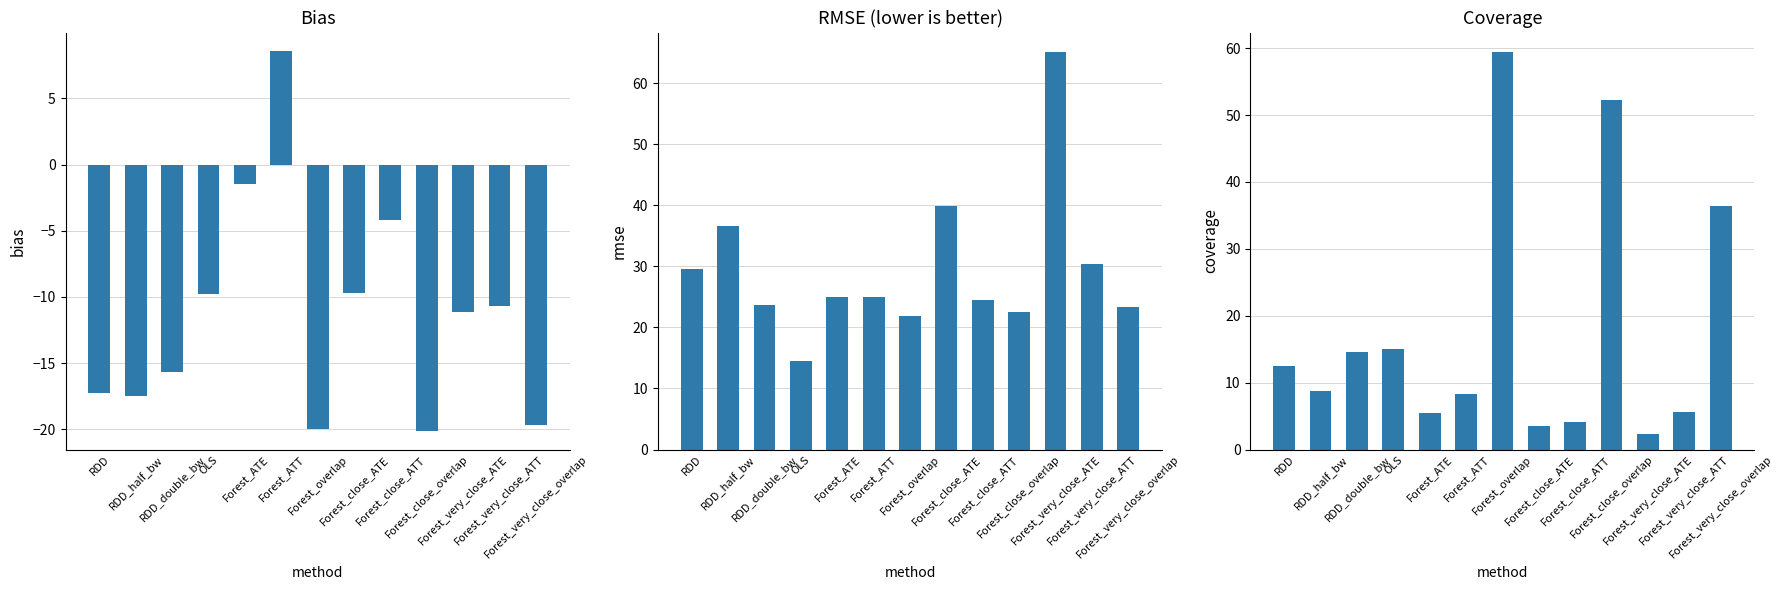

Which has a higher value, Forest_very_close_ATE or Forest_very_close_ATT?

Forest_very_close_ATT